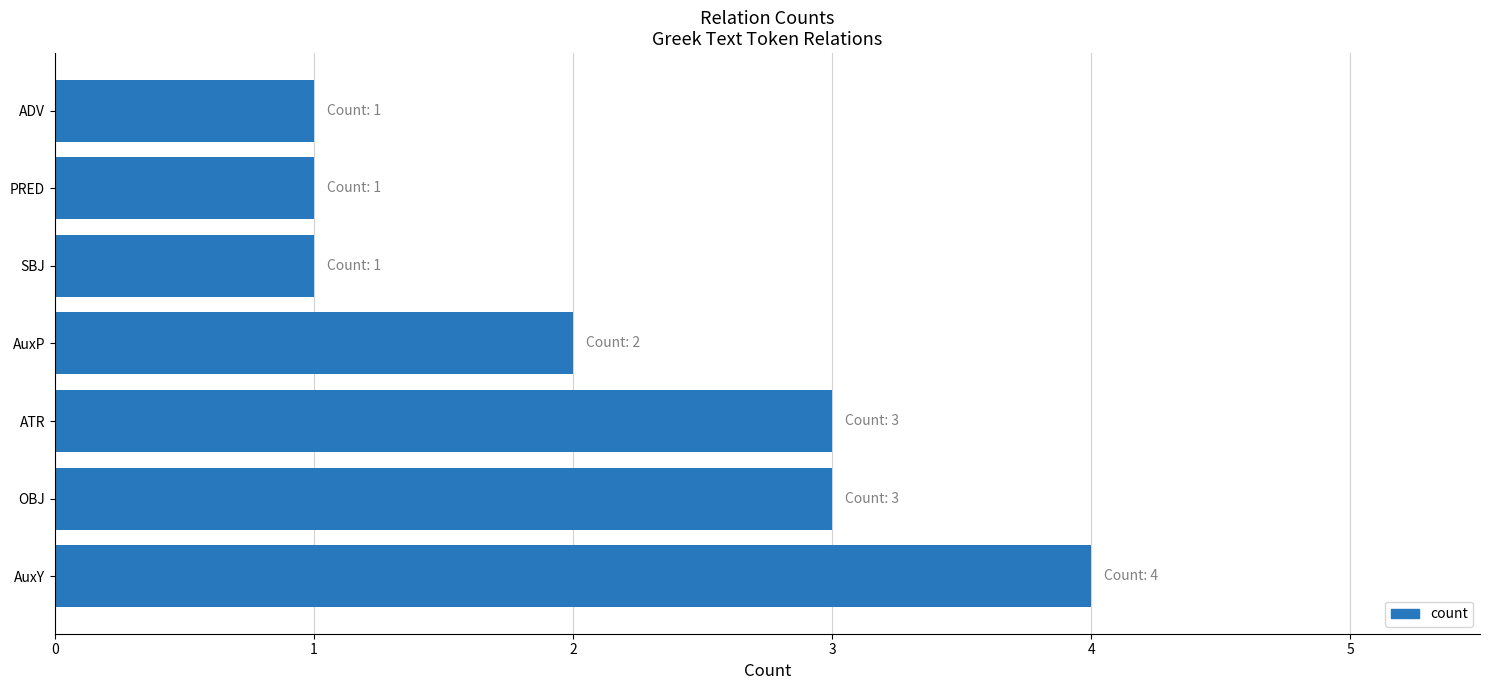

Count the values in the range 1 to 3.

6